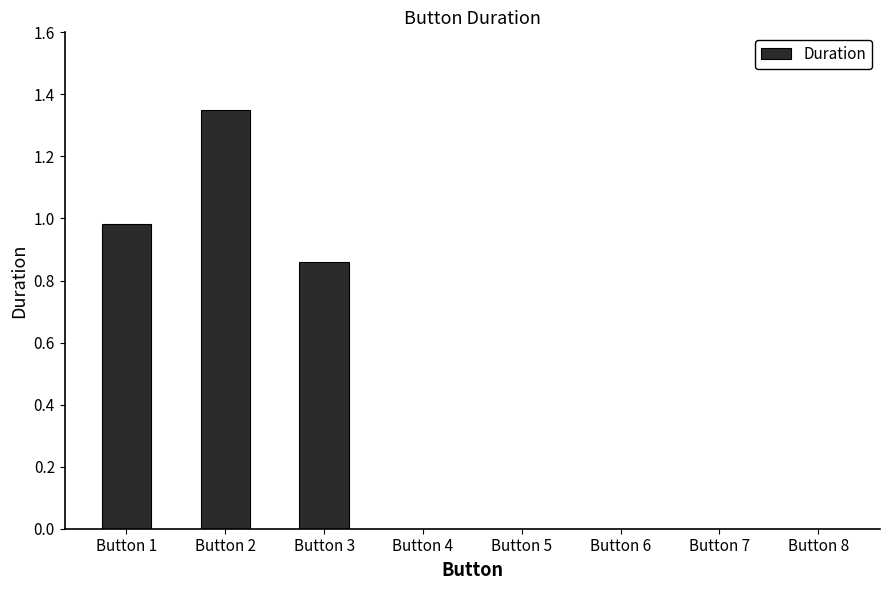

Are the bars horizontal?

No